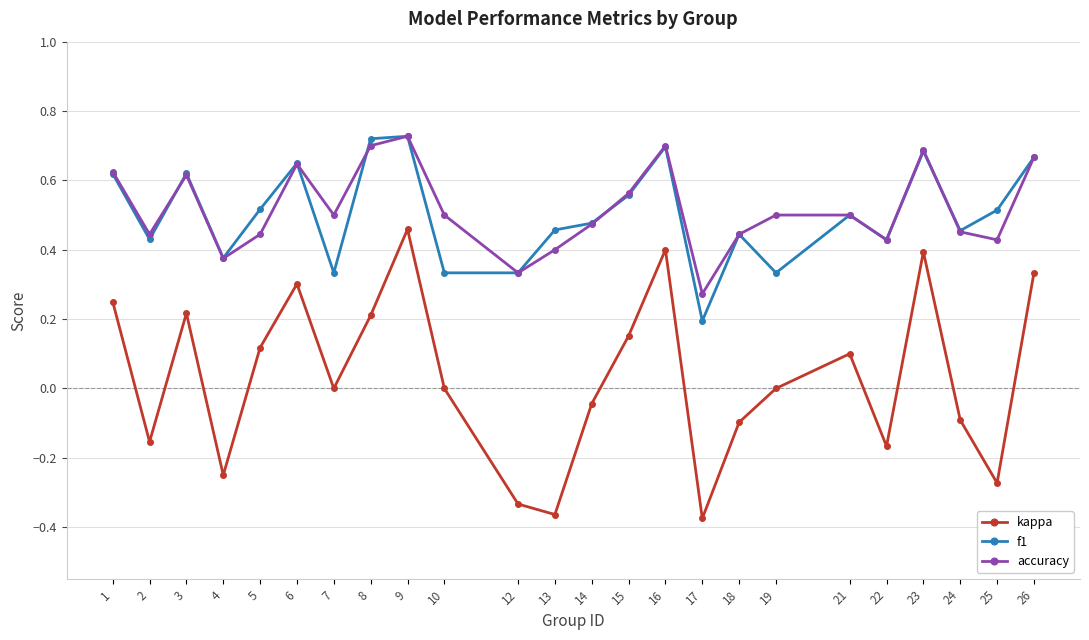

Where is the first local minimum for kappa?

2